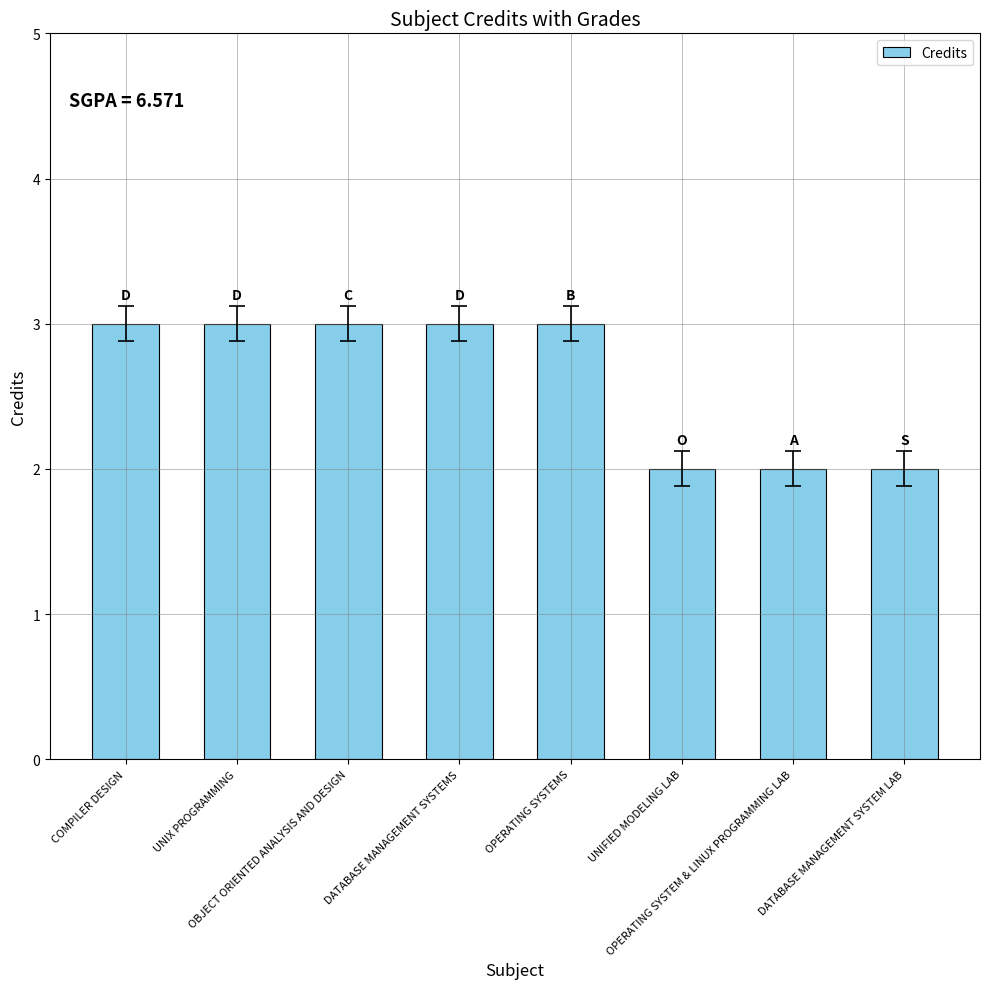

What is the average value?

3